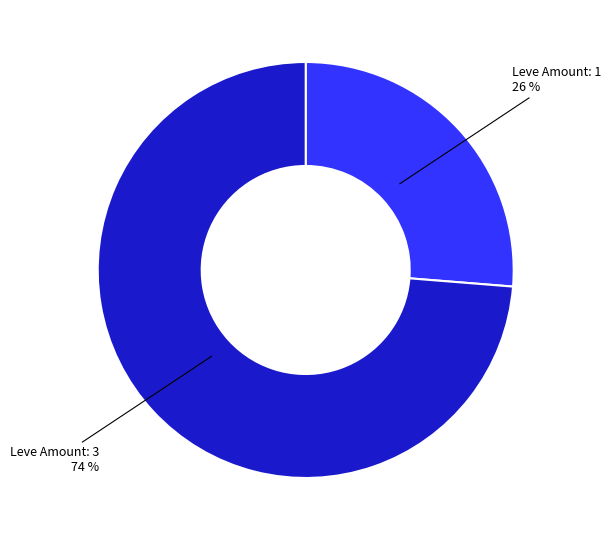

How many slices are in this pie chart?

2